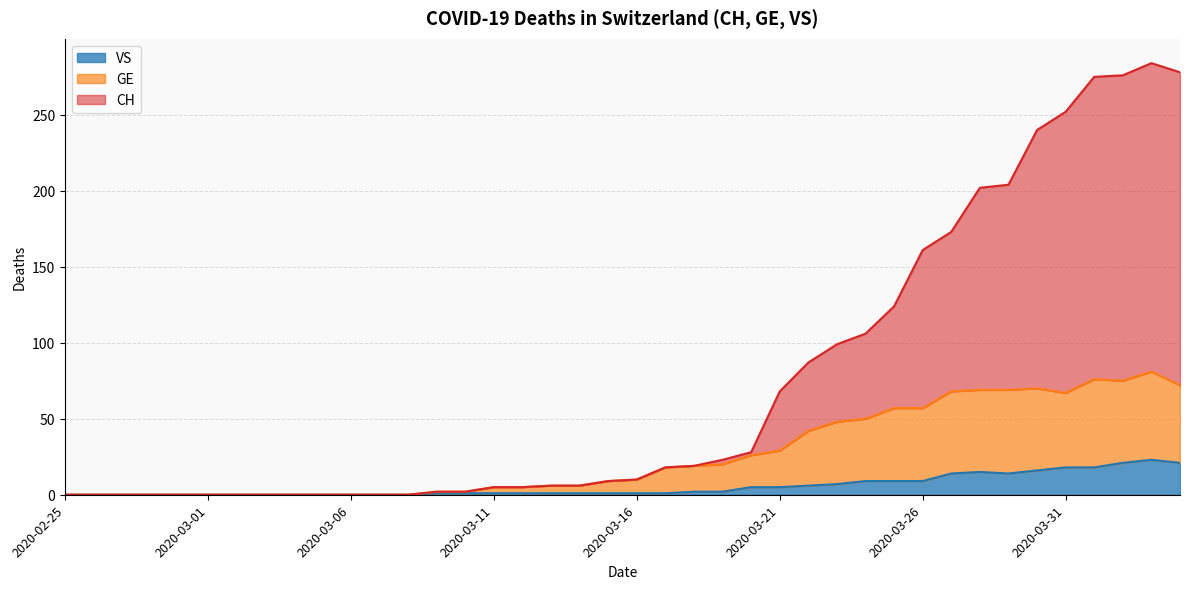

Reading left to right, list all the values displayed in this chart.

CH: 0	0	0	0	0	0	0	0	0	0	0	0	0	2	2	5	5	6	6	9	10	18	19	23	28	68	87	99	106	124	161	173	202	204	240	252	275	276	284	278
GE: 0	0	0	0	0	0	0	0	0	0	0	0	0	2	2	5	5	6	6	9	10	18	19	20	26	29	42	48	50	57	57	68	69	69	70	67	76	75	81	72
VS: 0	0	0	0	0	0	0	0	0	0	0	0	0	1	1	1	1	1	1	1	1	1	2	2	5	5	6	7	9	9	9	14	15	14	16	18	18	21	23	21